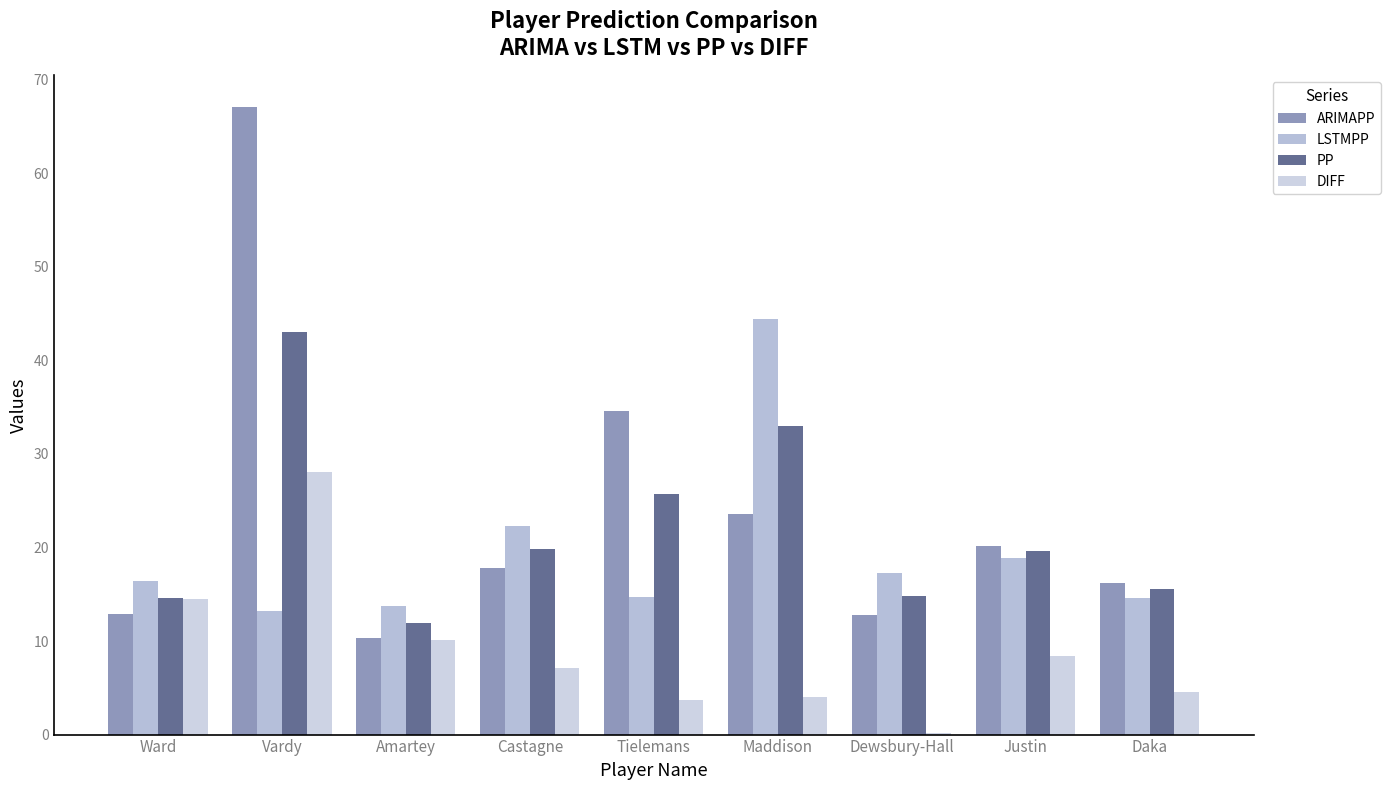

At which label does DIFF first exceed 7?

Ward